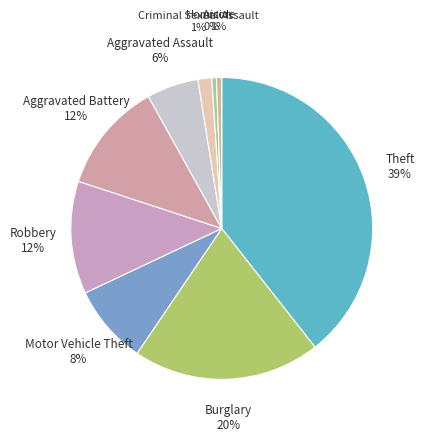

Is the sum of Aggravated Assault and Motor Vehicle Theft greater than half?

No